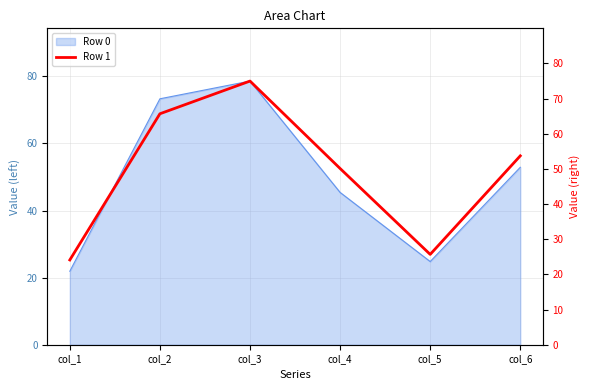

At which label is the value closest to 49?

col_4